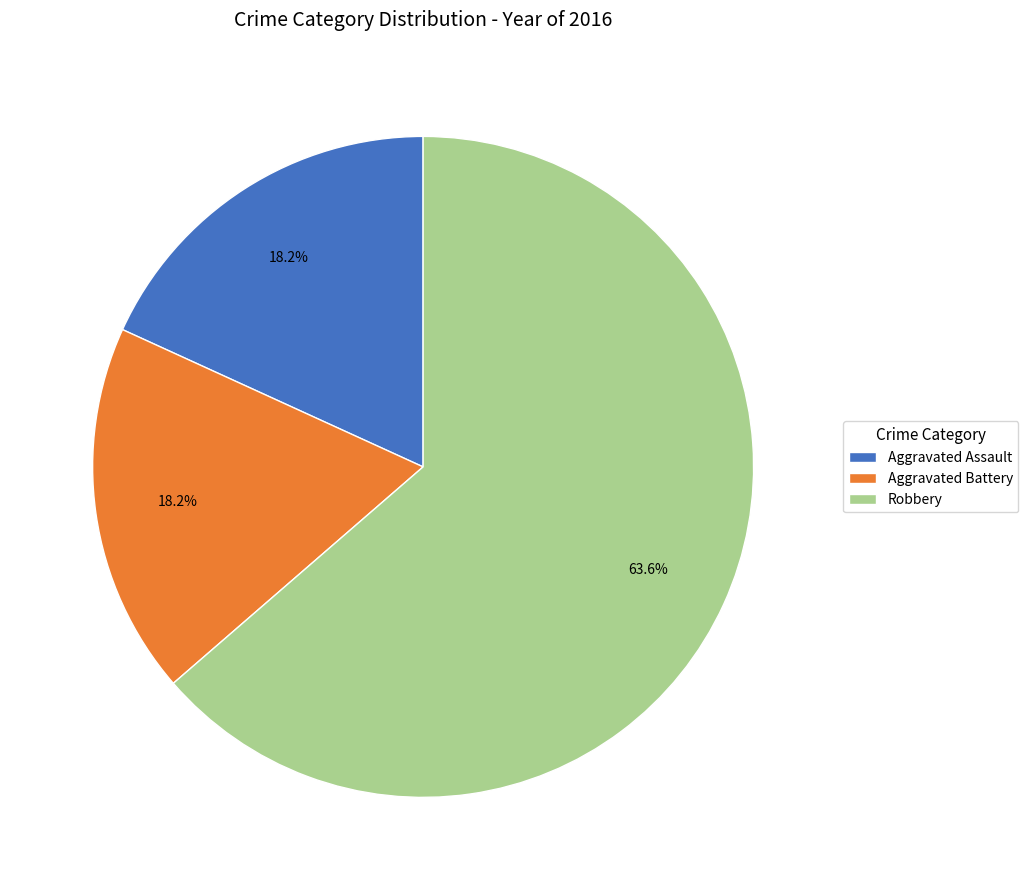

Which slice is the largest?

Robbery